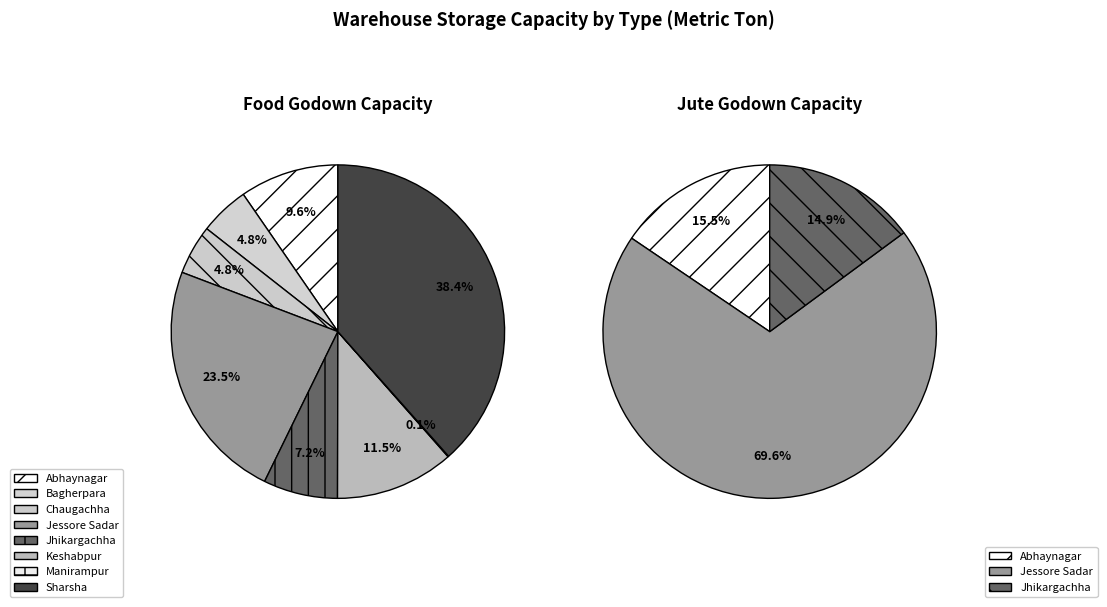

To the nearest percent, what portion does Abhaynagar represent?

16%